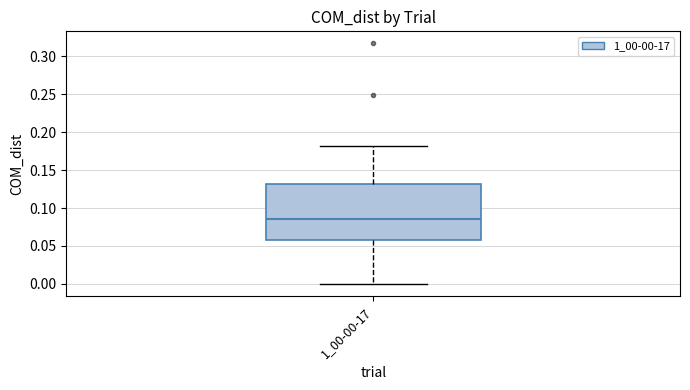

Read this box plot against the y-axis: the position of the median line, the range covered by the box, and the ends of both whiskers. The values are not printed on the chart, so give them approximately, as read against the axis.

median 0.085, box 0.060 to 0.130, whiskers 0.000 to 0.180